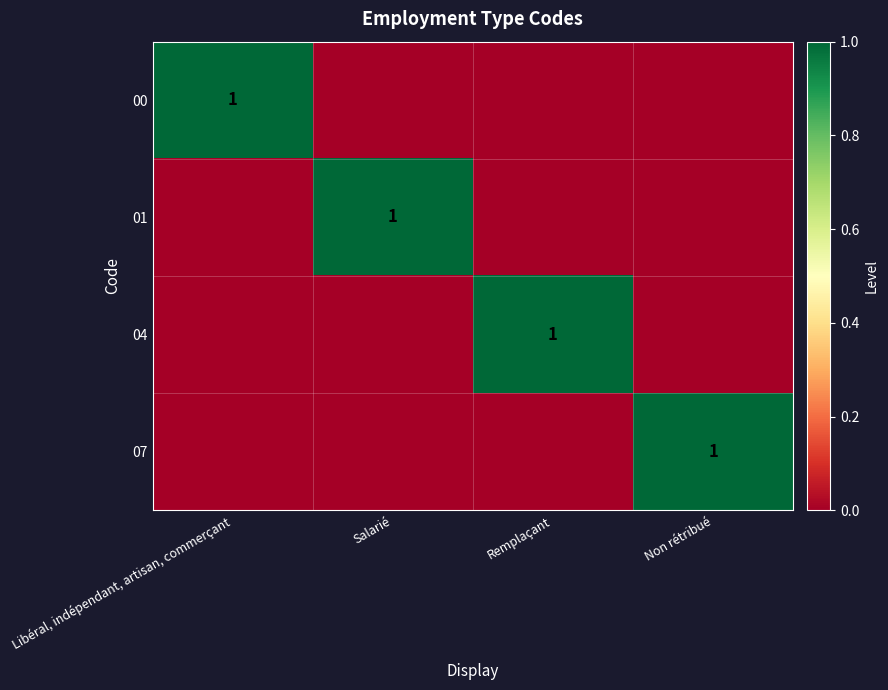

Is it true that 04 equals 1 at Remplaçant?

True